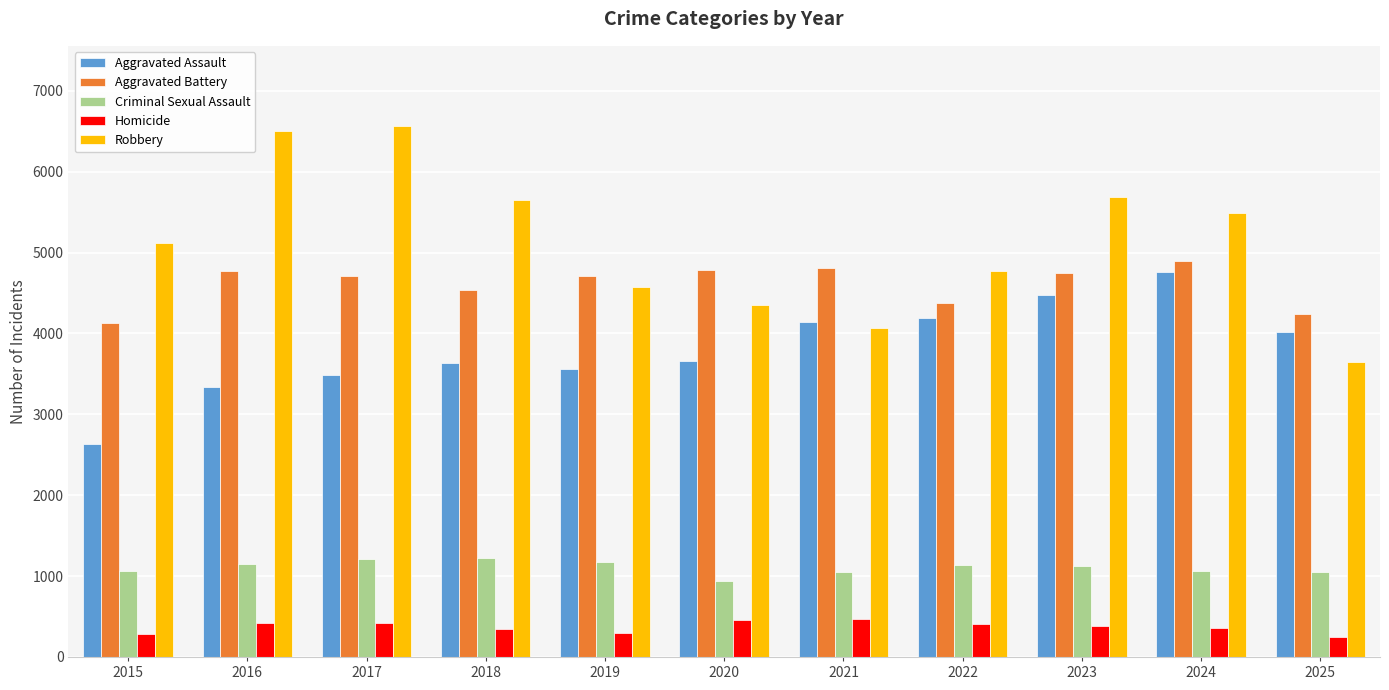

What is the minimum value shown in the chart?

244